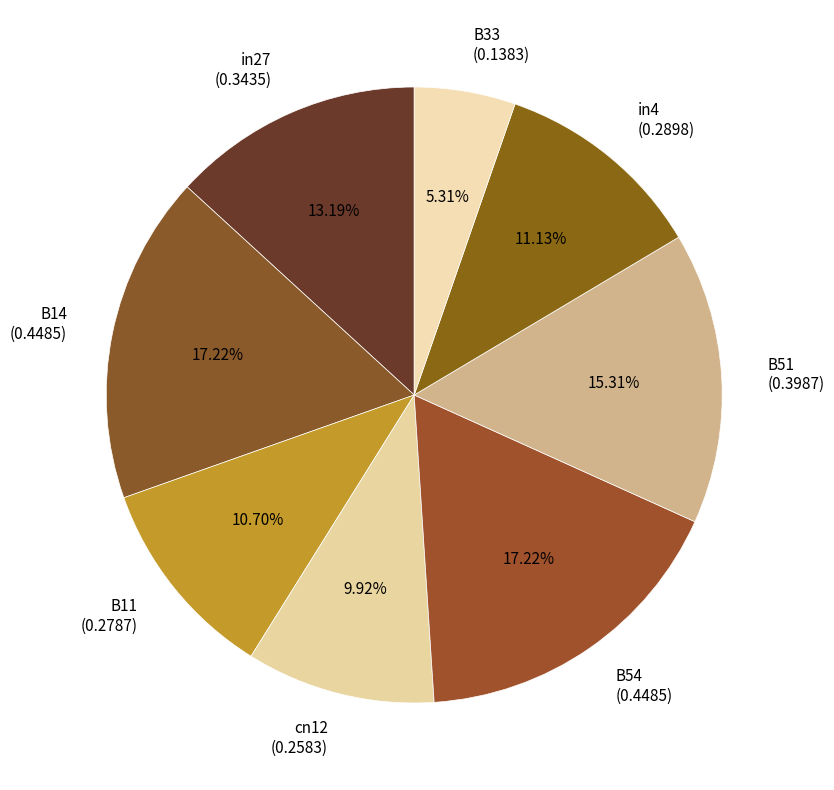

What percentage is NOT represented by B33?

94.7%